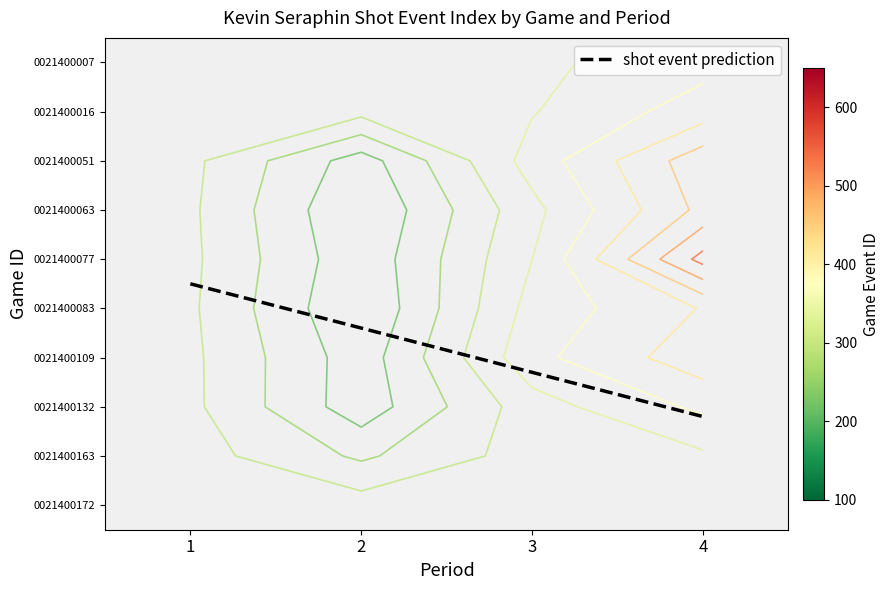

How many data points does each series have?

4